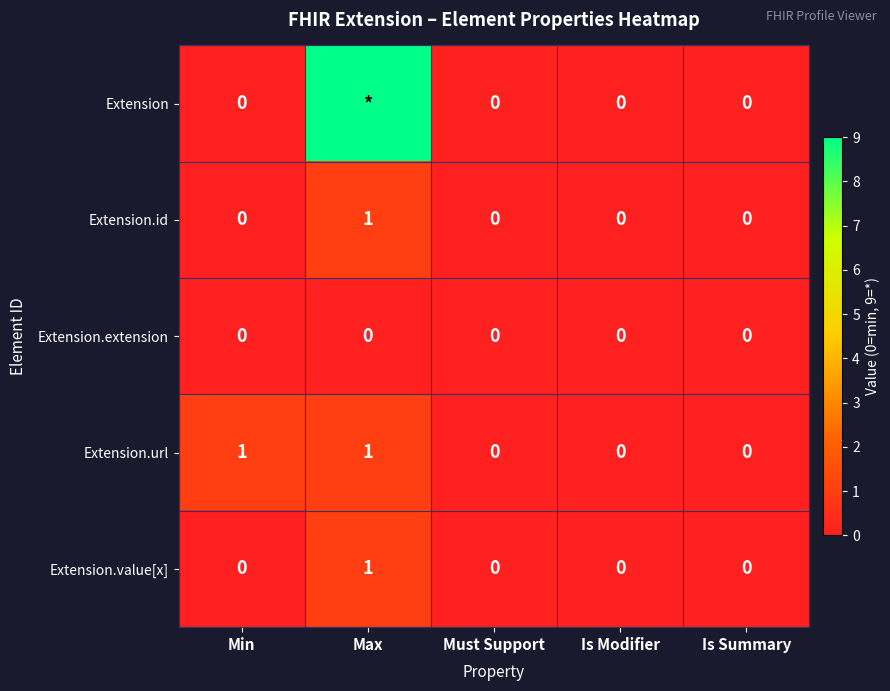

How many values in the Extension.value[x] series exceed 0?

1